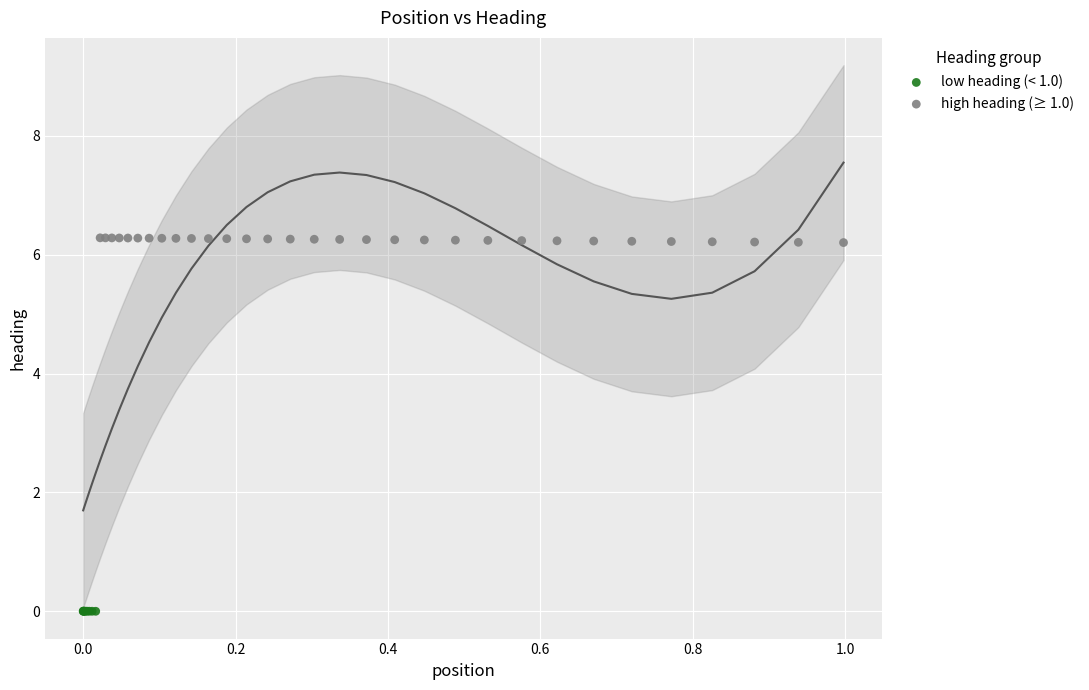

Which series reaches the minimum Y coordinate?

low heading (< 1.0)